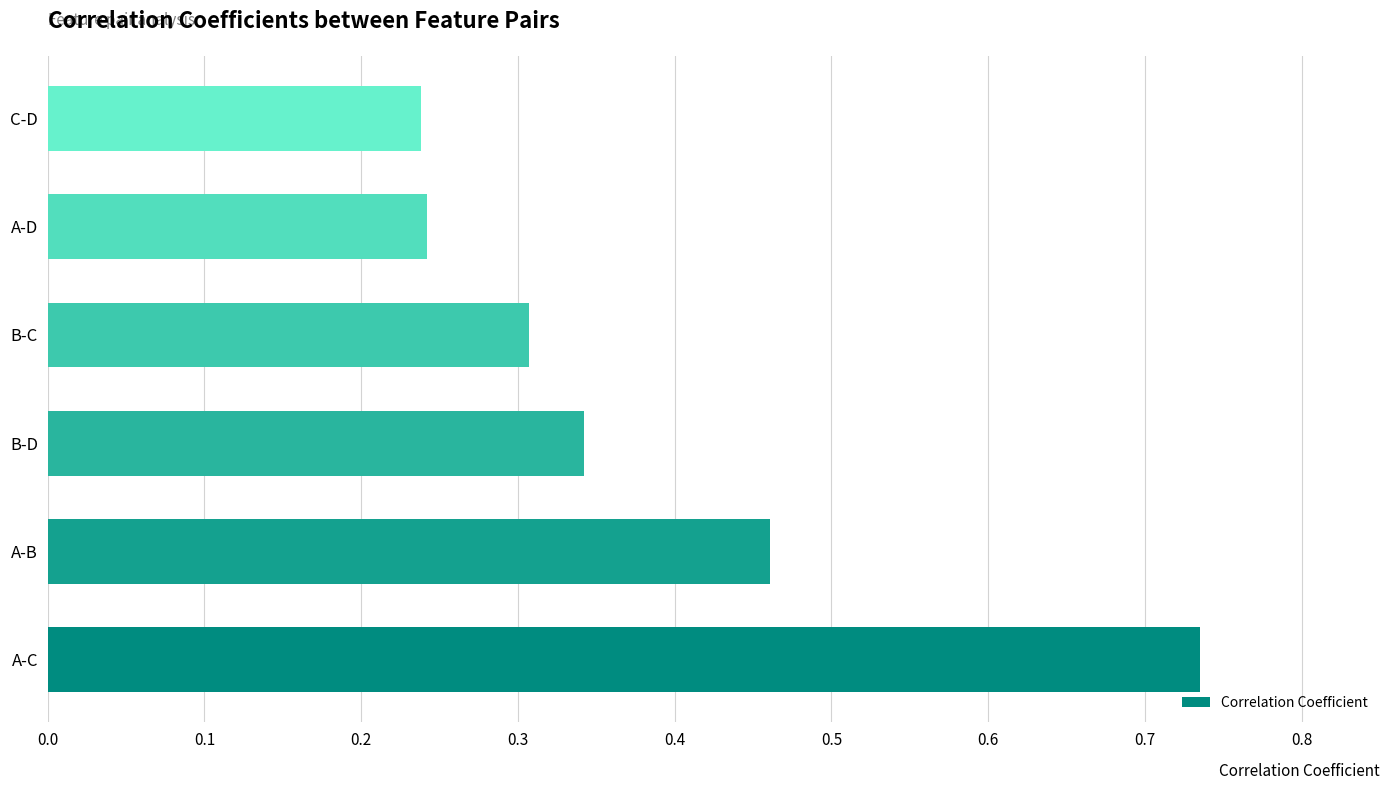

Count the values in the range 0 to 1.

6